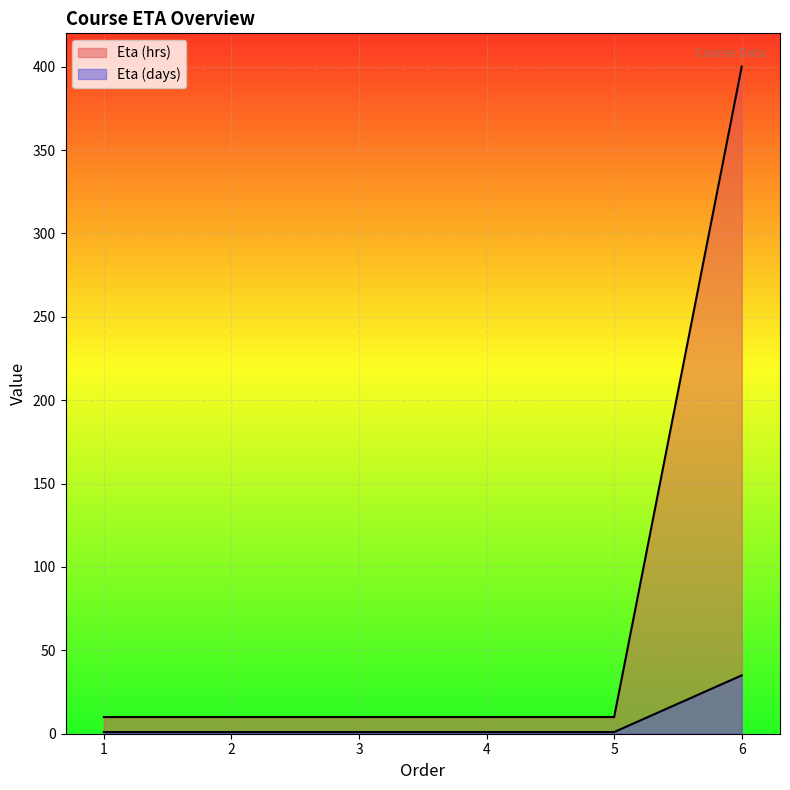

Where is Eta (days) nearest to the value 18?

1